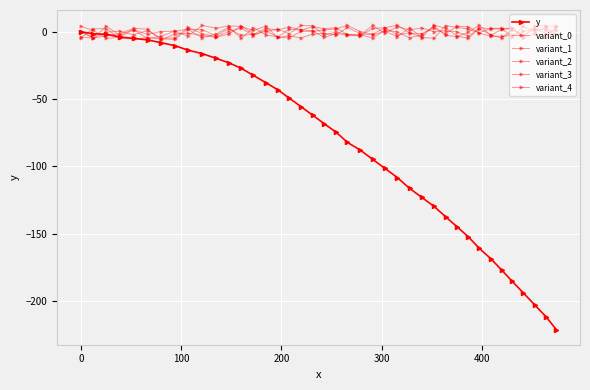

Count the number of categories in the chart.

40